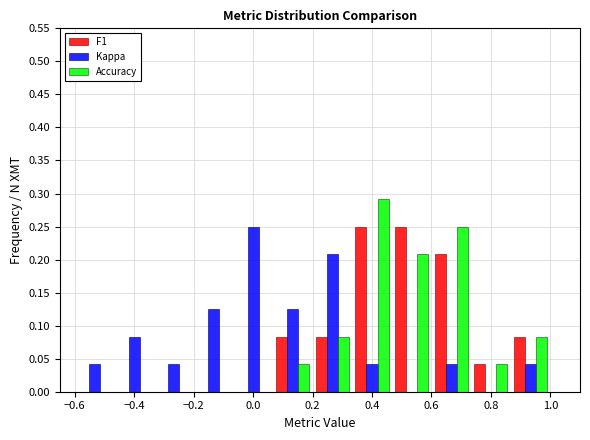

Reading left to right, list every range on the x-axis with the height of the bar of each series over it. Neither the bar edges nor the heights are printed on the chart, so give them approximately, as read against the axes.

-0.60 to -0.46: F1=0	Kappa=0.040	Accuracy=0
-0.46 to -0.34: F1=0	Kappa=0.085	Accuracy=0
-0.34 to -0.20: F1=0	Kappa=0.040	Accuracy=0
-0.20 to -0.06: F1=0	Kappa=0.125	Accuracy=0
-0.06 to 0.06: F1=0	Kappa=0.250	Accuracy=0
0.06 to 0.20: F1=0.085	Kappa=0.125	Accuracy=0.040
0.20 to 0.34: F1=0.085	Kappa=0.210	Accuracy=0.085
0.34 to 0.46: F1=0.250	Kappa=0.040	Accuracy=0.290
0.46 to 0.60: F1=0.250	Kappa=0	Accuracy=0.210
0.60 to 0.74: F1=0.210	Kappa=0.040	Accuracy=0.250
0.74 to 0.86: F1=0.040	Kappa=0	Accuracy=0.040
0.86 to 1.00: F1=0.085	Kappa=0.040	Accuracy=0.085